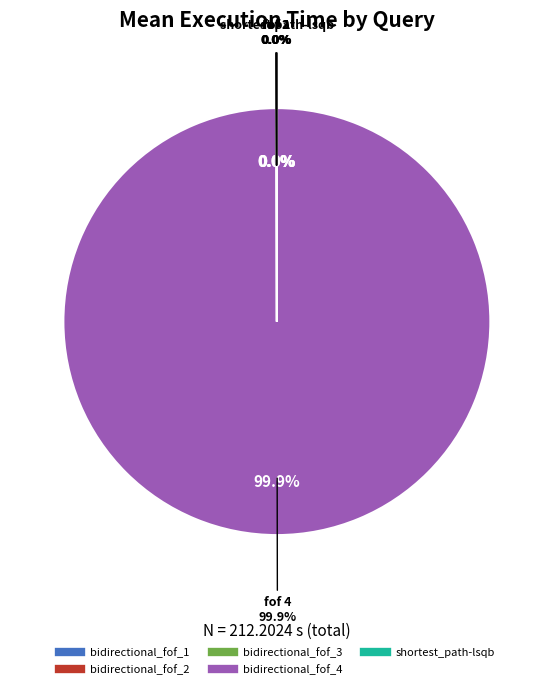

The shortest_path-lsqb slice represents 7% of the pie. True or false?

False